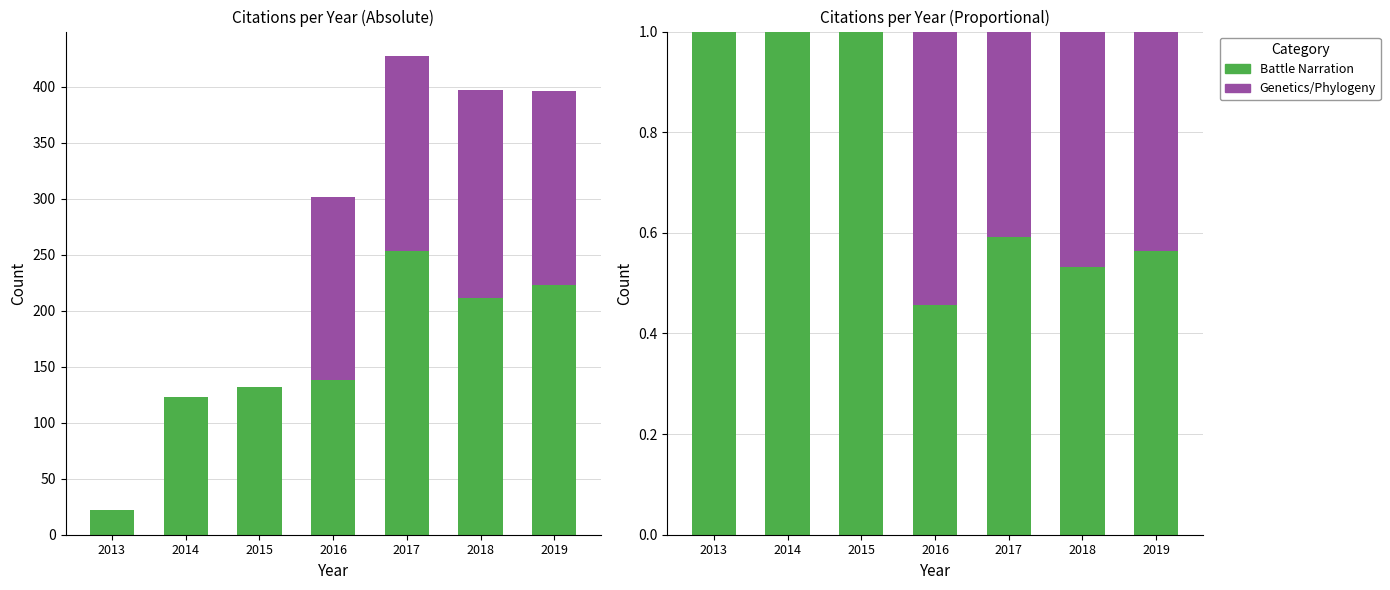

At how many categories does at least one series exceed 0?

7